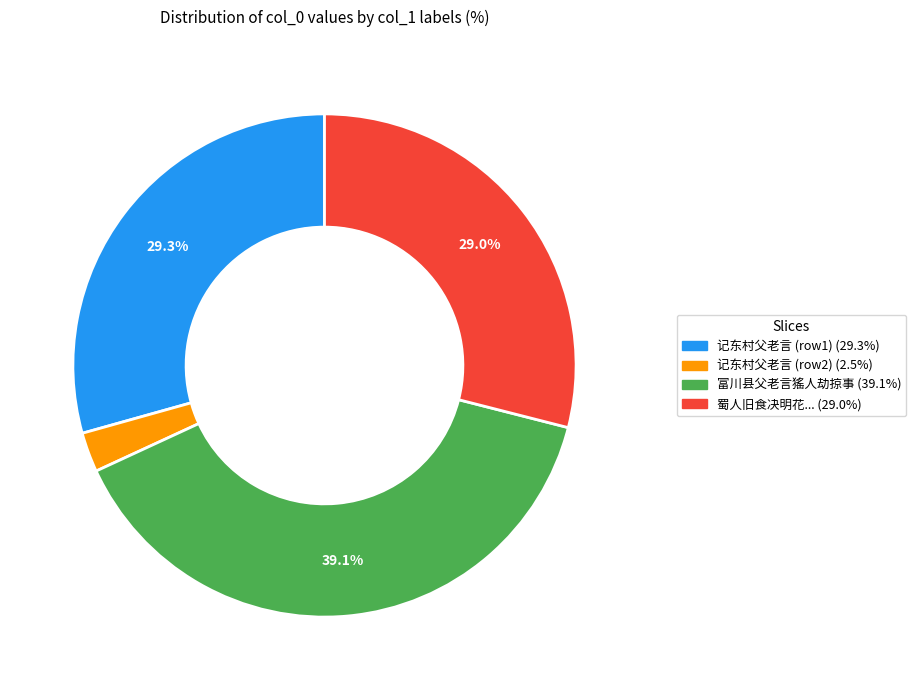

To the nearest percent, what is the difference between the largest and smallest slice percentages?

37%